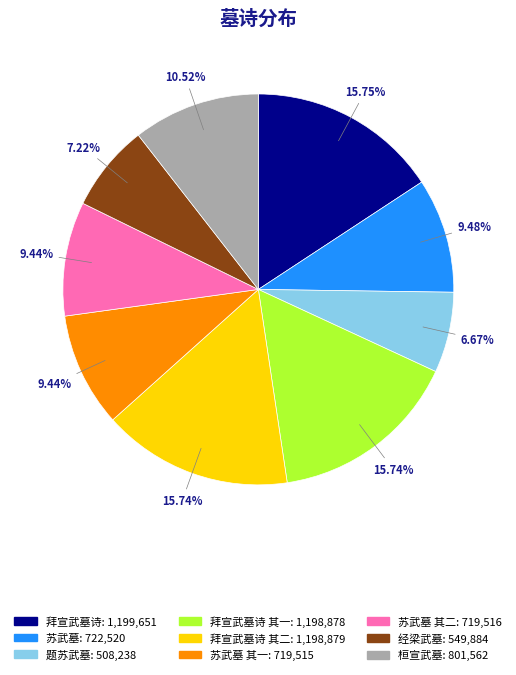

Is there a majority slice in this chart?

No